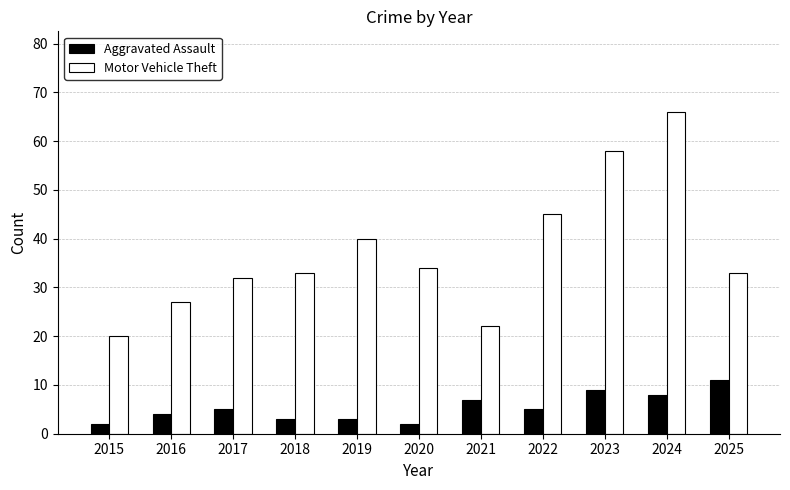

Reading right to left, what are all the values shown in this chart?

Aggravated Assault: 2025=11	2024=8	2023=9	2022=5	2021=7	2020=2	2019=3	2018=3	2017=5	2016=4	2015=2
Motor Vehicle Theft: 2025=33	2024=66	2023=58	2022=45	2021=22	2020=34	2019=40	2018=33	2017=32	2016=27	2015=20